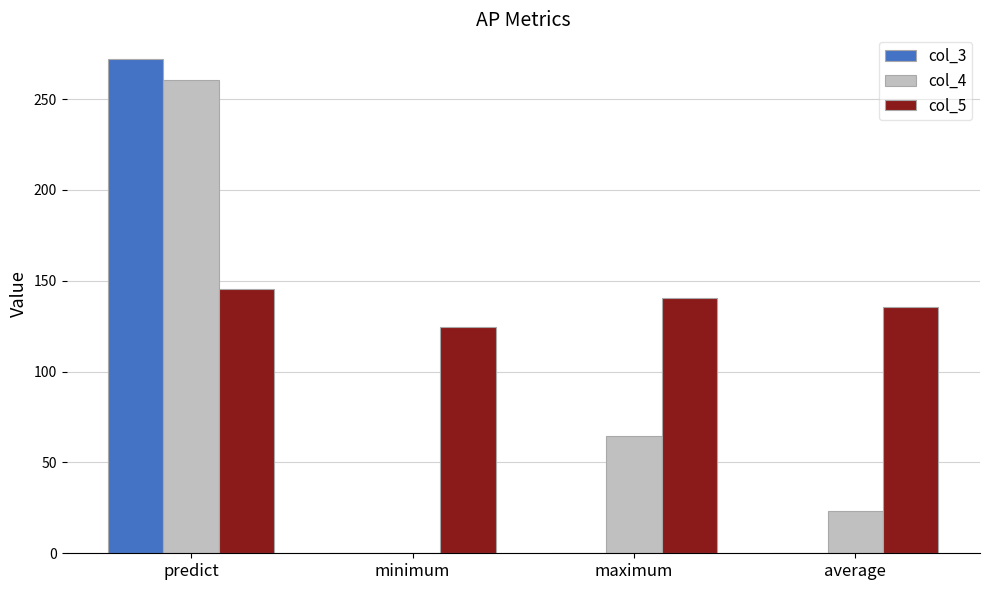

The col_4 series shows 68.2 at predict. True or false?

False